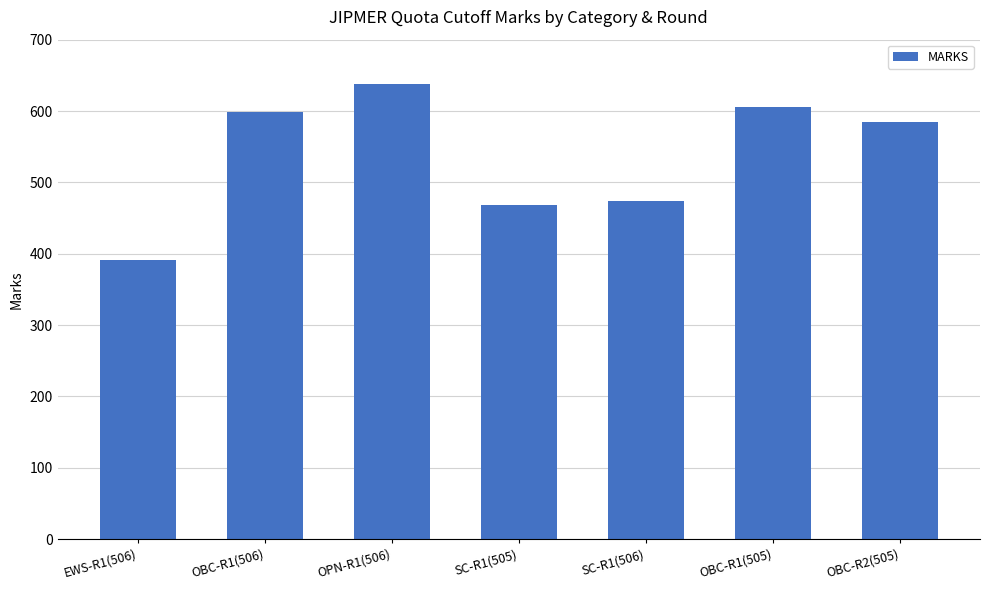

How many categories are shown in the chart?

7